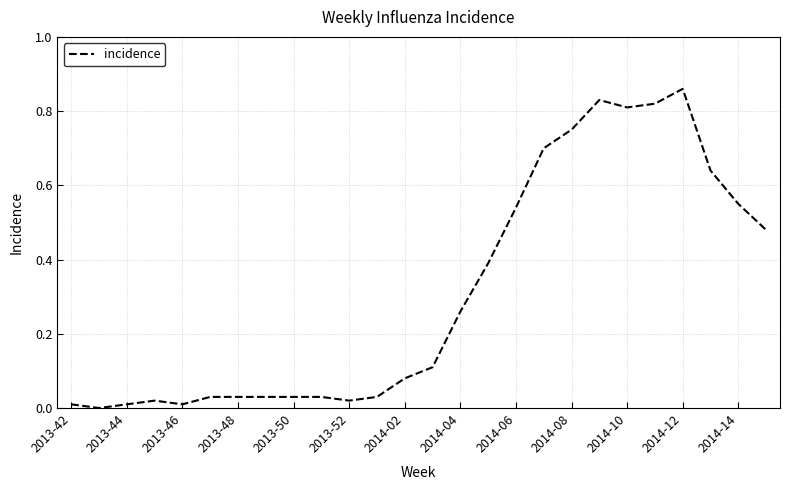

Which label corresponds to the largest value in the chart?

2014-12